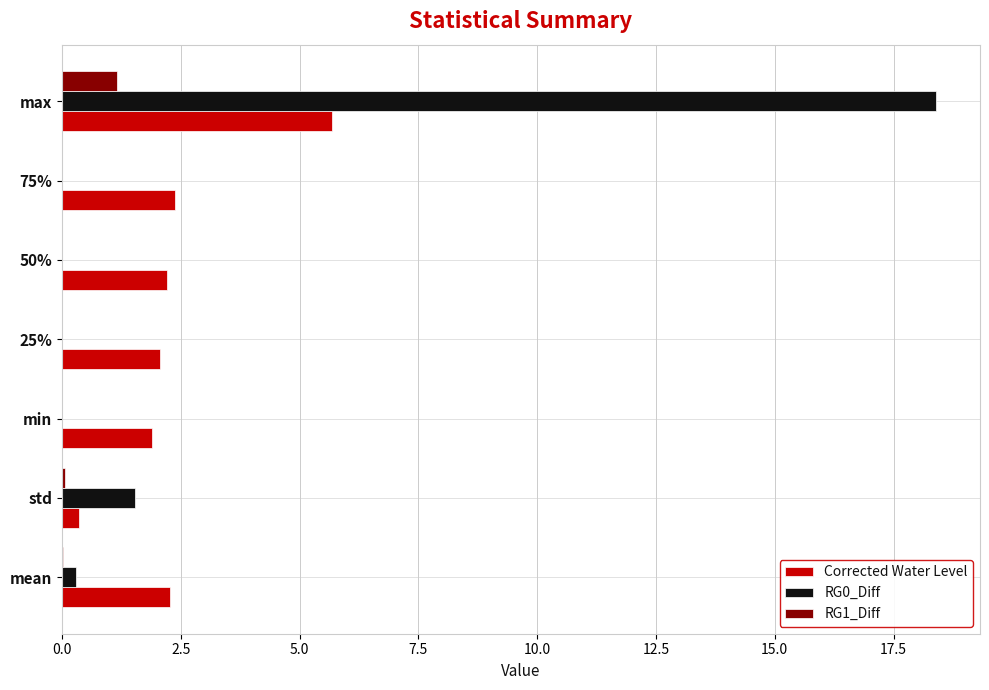

The value of Corrected Water Level at std is 0.4. True or false?

True